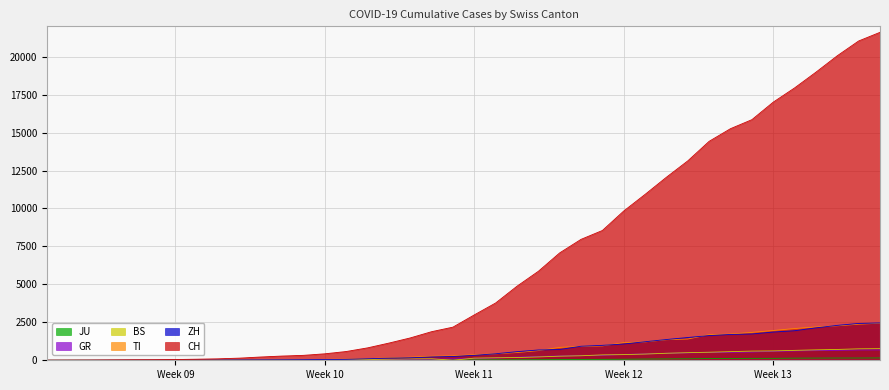

What position from the right is 2020-03-11?

25